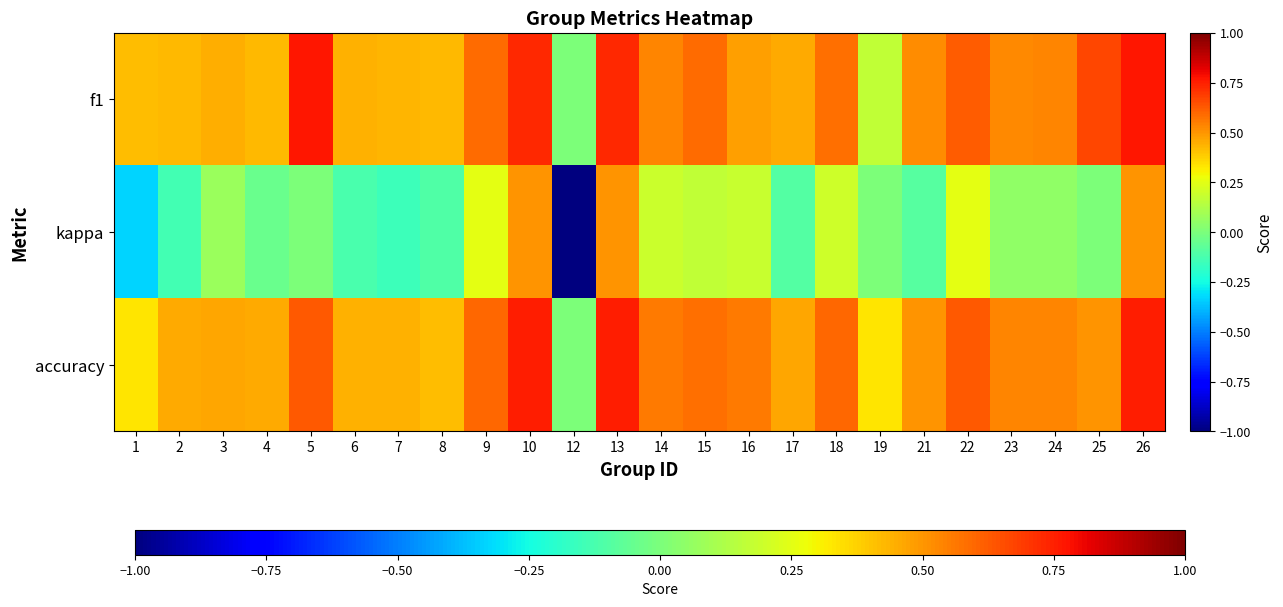

What is the spread (max minus min) of values at 3?

0.4